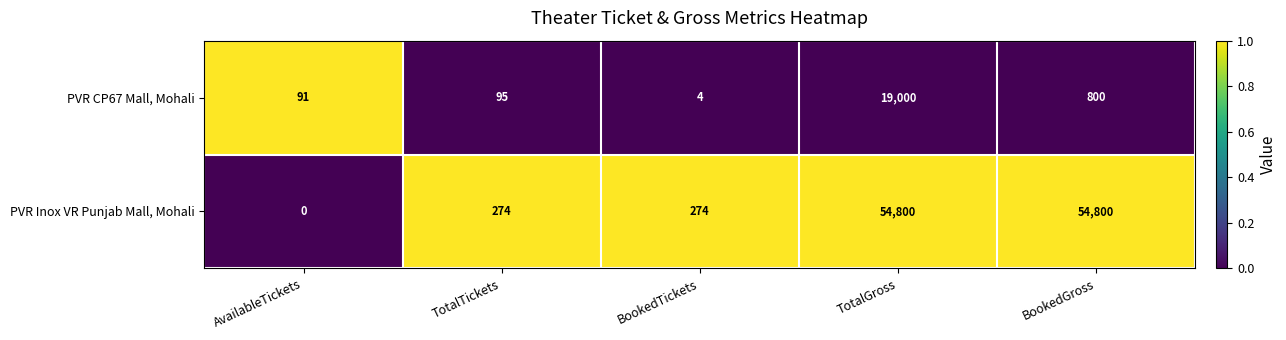

Read the PVR CP67 Mall, Mohali value at TotalGross.

19000